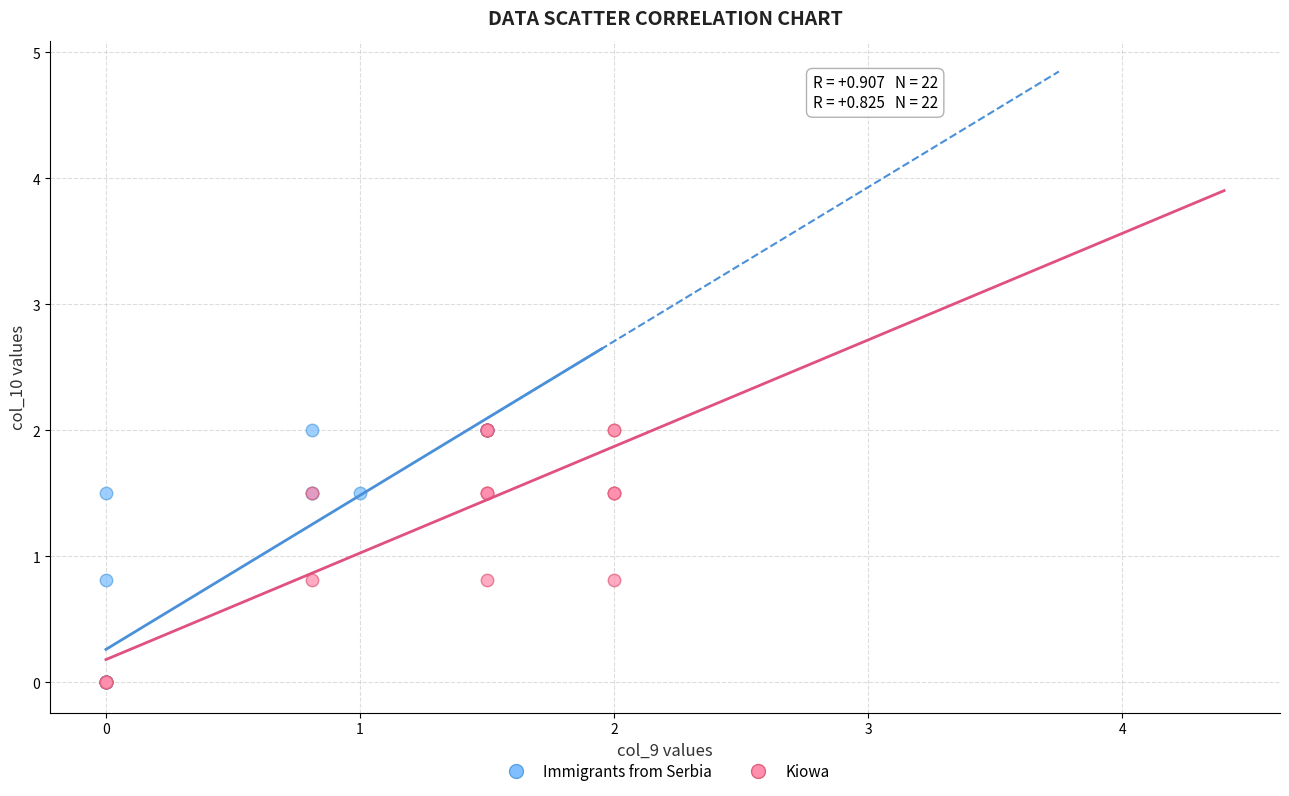

What are all the series names shown in the legend?

Immigrants from Serbia, Kiowa